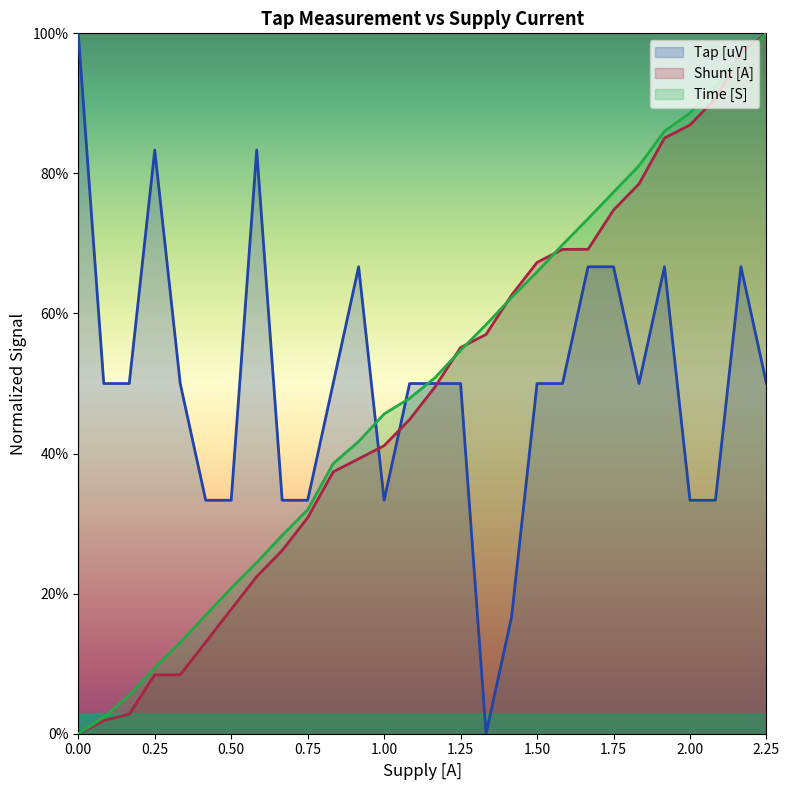

True or false: Time [S] has a value of 0.2 at 1.25.

False